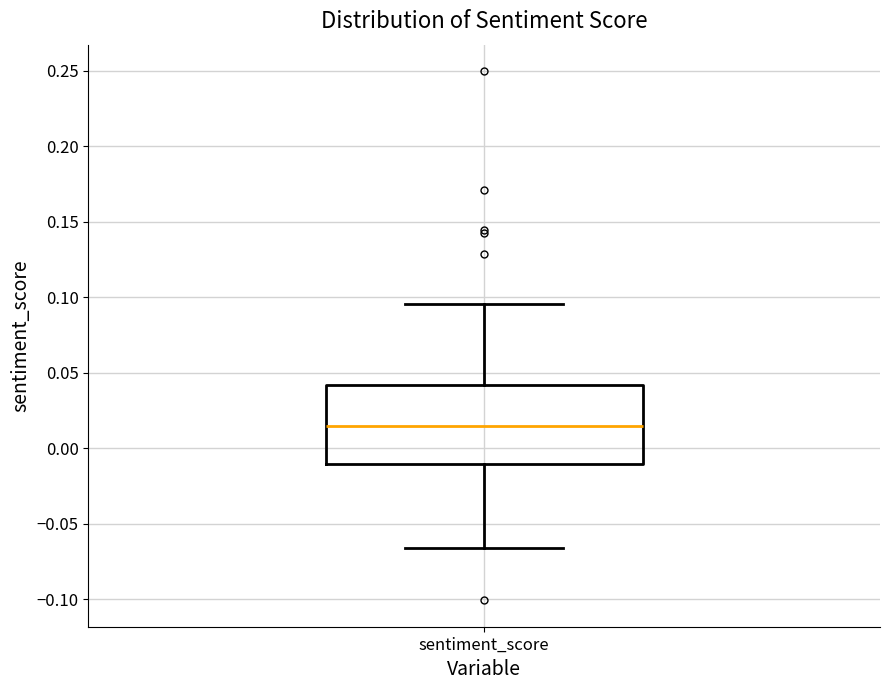

Where is the upper edge of the box for sentiment_score on the y-axis? The values are not printed on the chart, so give them approximately, as read against the axis.

0.040